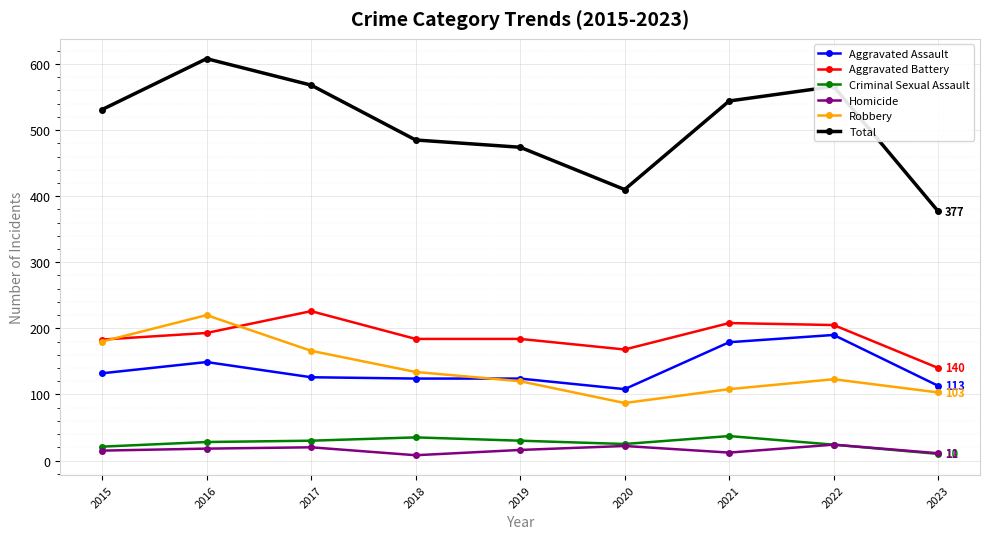

What is the spread (max minus min) of values at 2019?

458